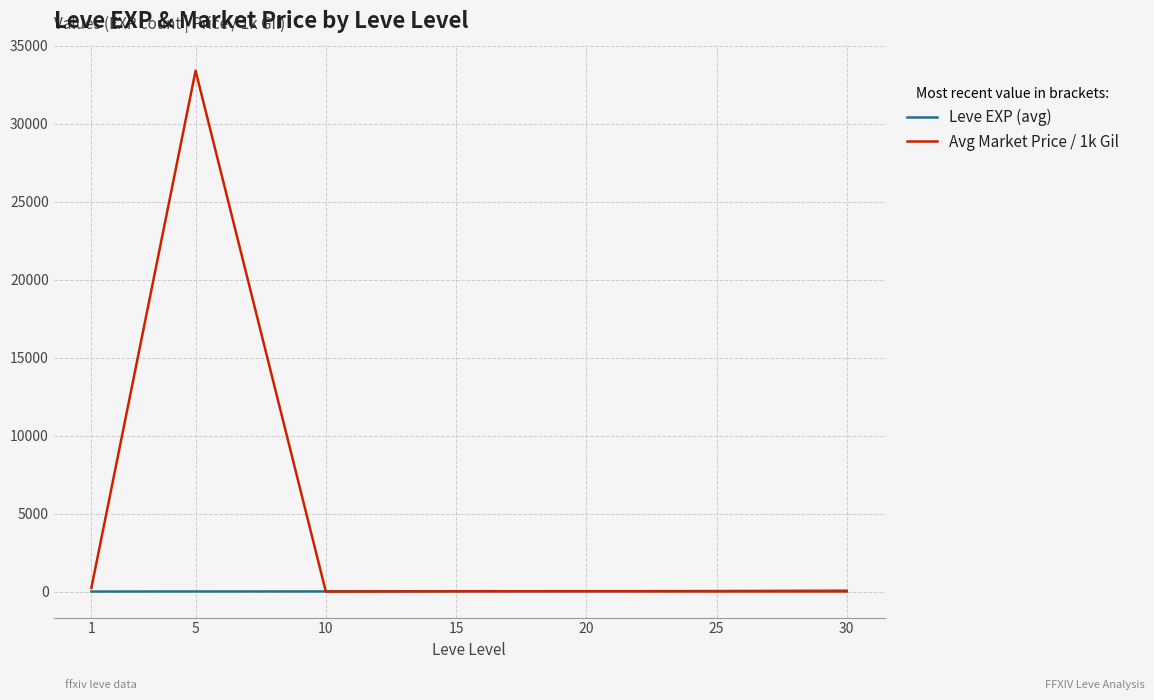

Is it true that Avg Market Price / 1k Gil equals 8.0 at 30?

True